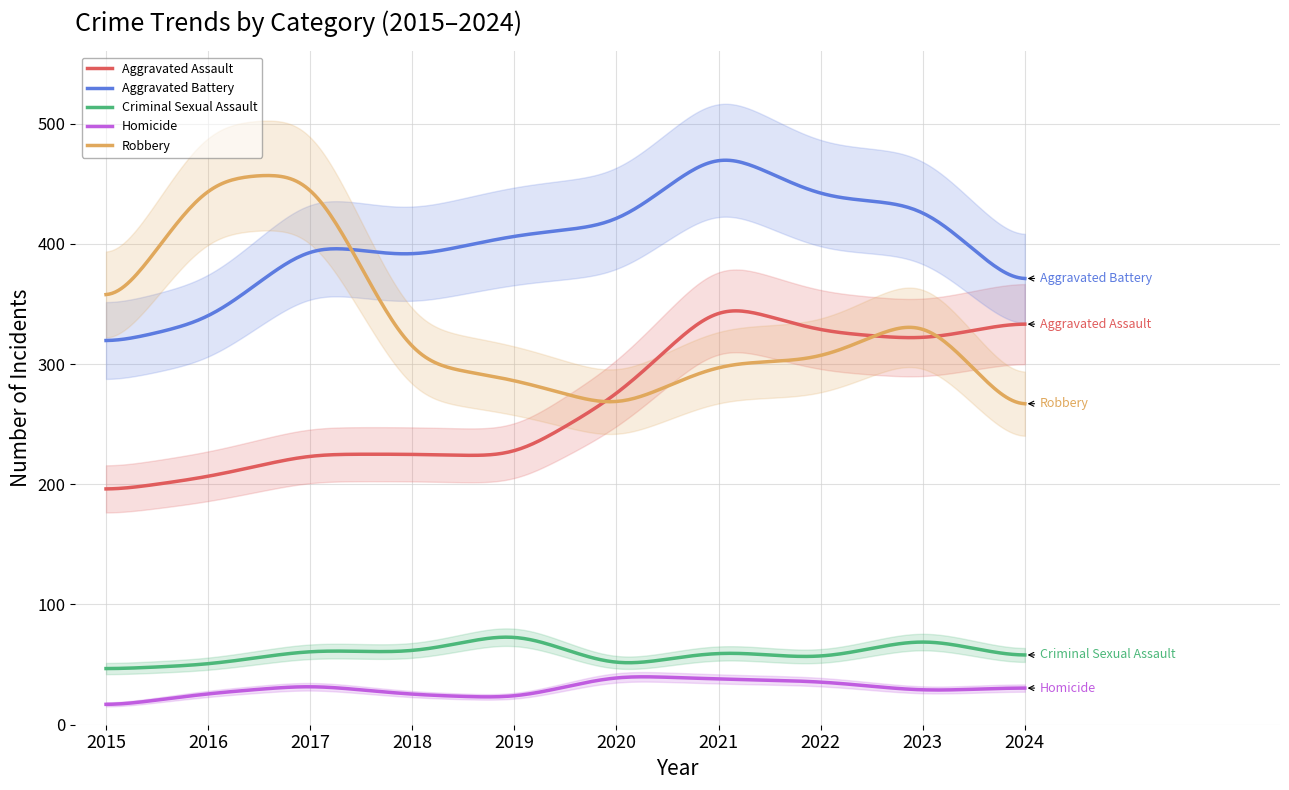

Rank the series at 2018 from lowest to highest value.

Homicide, Criminal Sexual Assault, Aggravated Assault, Robbery, Aggravated Battery